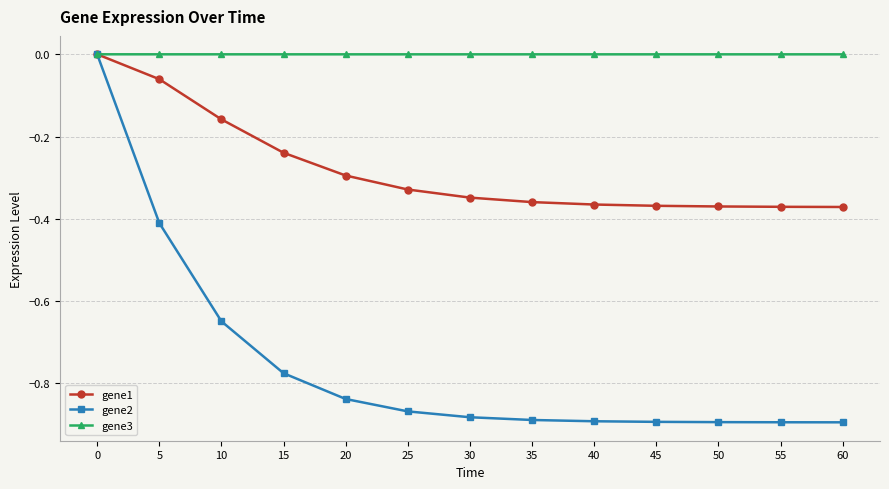

How many gene2 values are between 0 and 1?

1